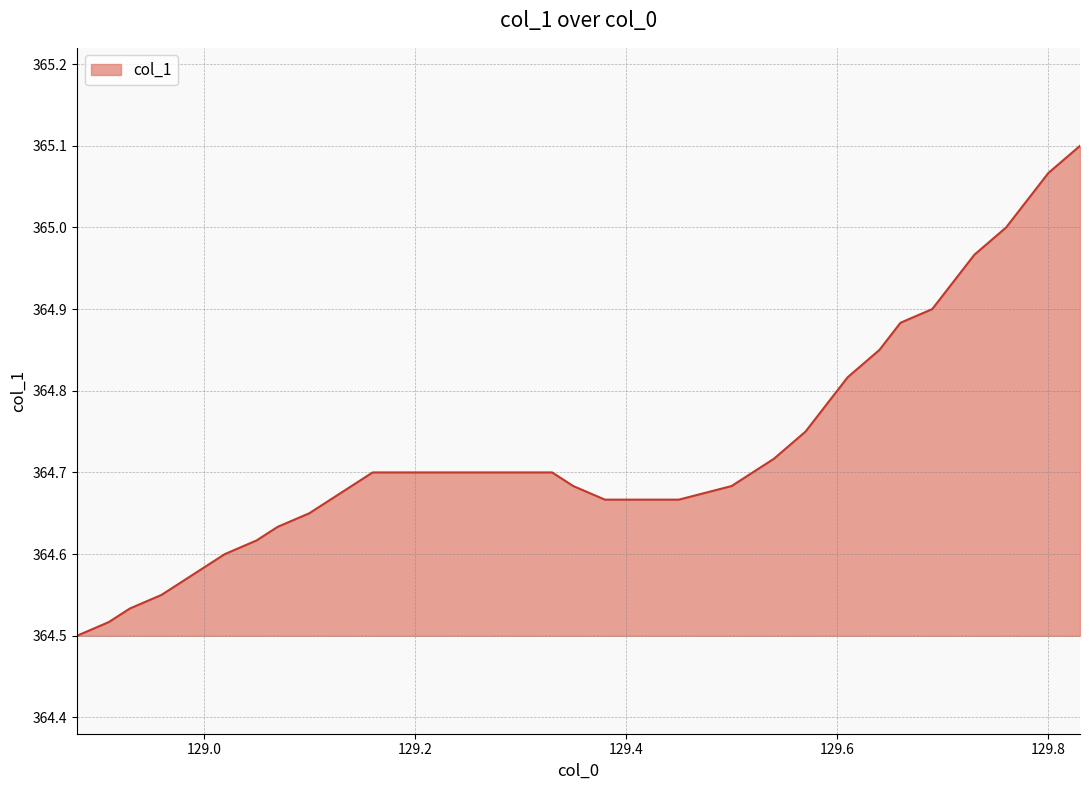

What is the minimum value shown in the chart?

364.5